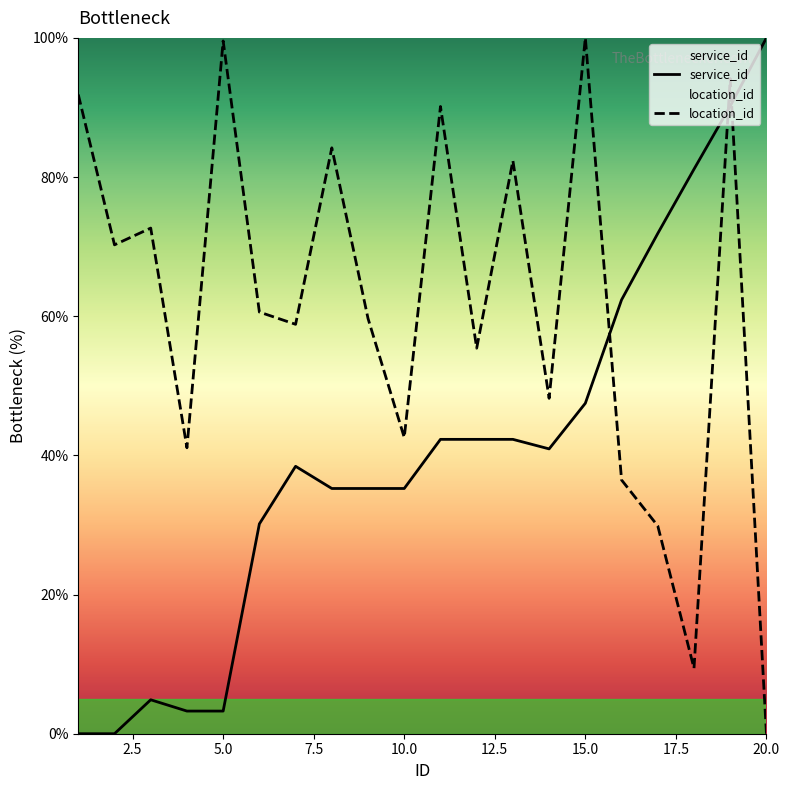

Reading left to right, extract all data points from this chart.

service_id: 0.0	0.0	4.9	3.3	3.3	30.2	38.4	35.2	35.2	35.2	42.3	42.3	42.3	40.9	47.5	62.4	71.9	81.1	90.2	100.0
location_id: 91.9	70.3	72.7	41.1	99.6	60.6	58.8	84.2	59.7	42.6	90.1	55.4	82.4	48.2	100.0	36.5	29.9	9.4	94.2	0.0